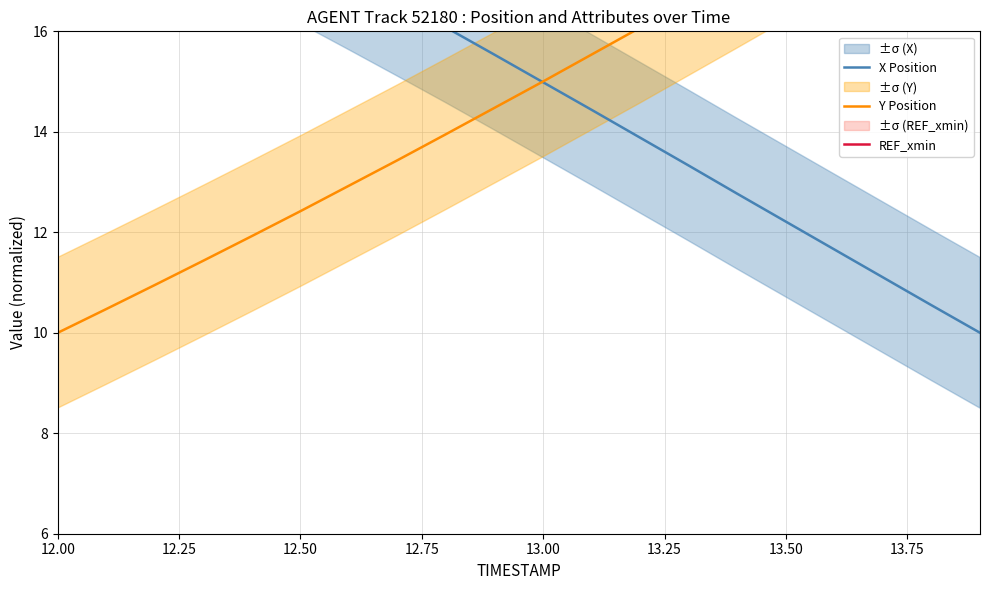

Reading left to right, transcribe all the data shown in this chart.

X Position: 20.0	19.6	19.1	18.6	18.2	17.7	17.1	16.6	16.1	15.5	15.0	14.4	13.9	13.3	12.8	12.2	11.7	11.1	10.5	10.0
Y Position: 10.0	10.5	11.0	11.4	11.9	12.4	12.9	13.4	14.0	14.5	15.0	15.5	16.1	16.6	17.2	17.7	18.3	18.9	19.4	20.0
REF_xmin: 0.0	0.0	0.0	0.0	0.0	0.0	0.0	0.0	0.0	0.0	0.0	0.0	0.0	0.0	0.0	0.0	0.0	0.0	0.0	0.0